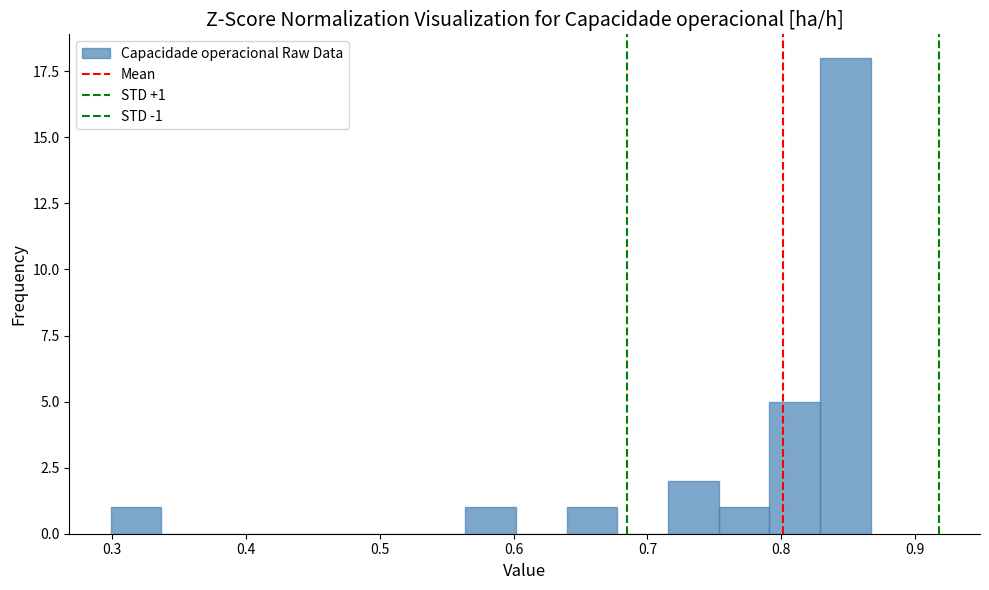

Read against the x-axis, roughly where is the centre of the tallest bar?

0.85